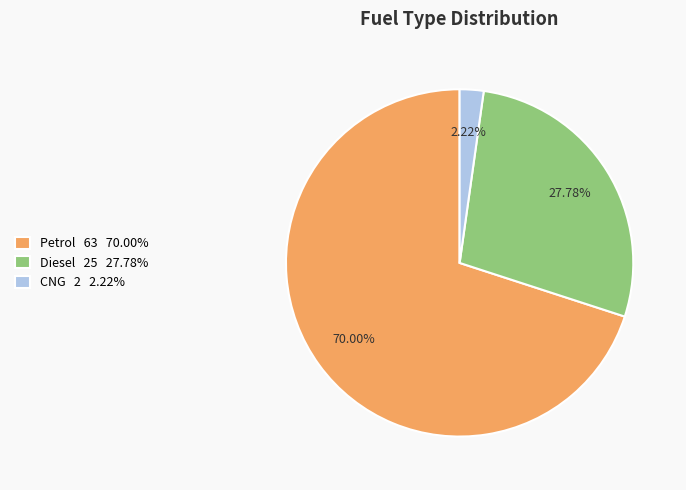

To the nearest percent, what portion does Diesel represent?

28%